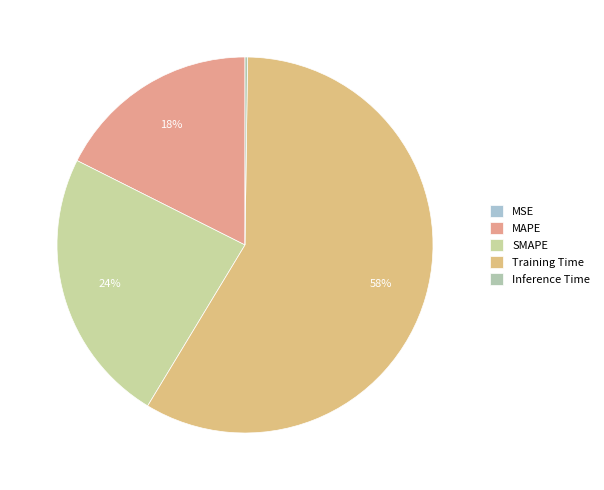

To the nearest percent, what percentage of the pie is SMAPE?

24%